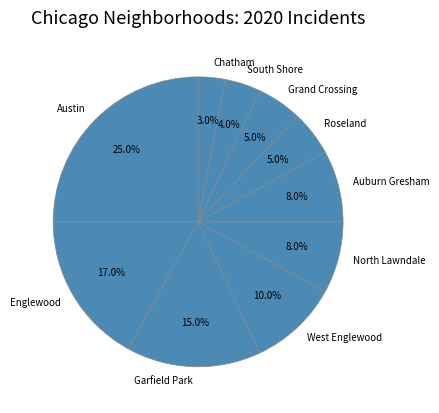

Is there a majority slice in this chart?

No